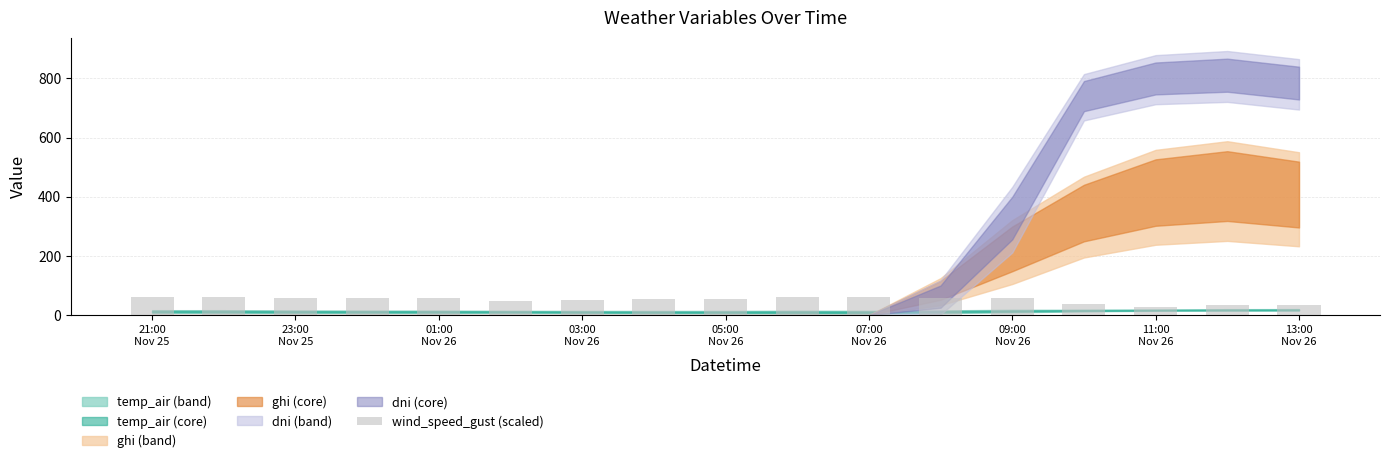

What is the maximum value shown in the chart?

62.6